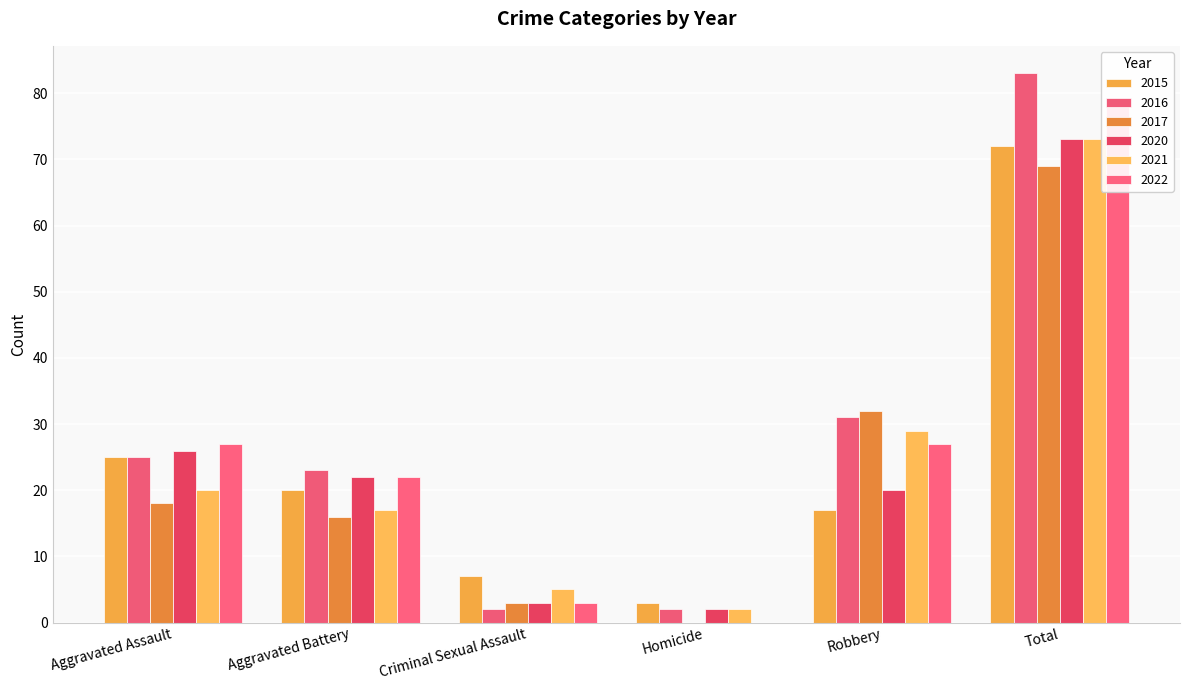

Reading left to right, extract all data points from this chart.

2015: 25	20	7	3	17	72
2016: 25	23	2	2	31	83
2017: 18	16	3	0	32	69
2020: 26	22	3	2	20	73
2021: 20	17	5	2	29	73
2022: 27	22	3	0	27	79